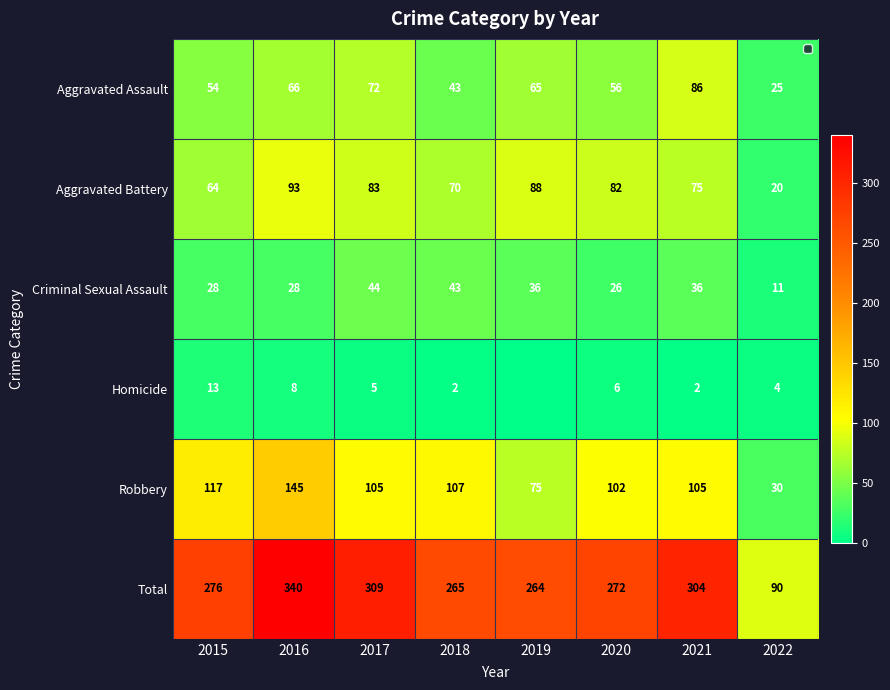

Rank the series at 2016 from lowest to highest value.

Homicide, Criminal Sexual Assault, Aggravated Assault, Aggravated Battery, Robbery, Total